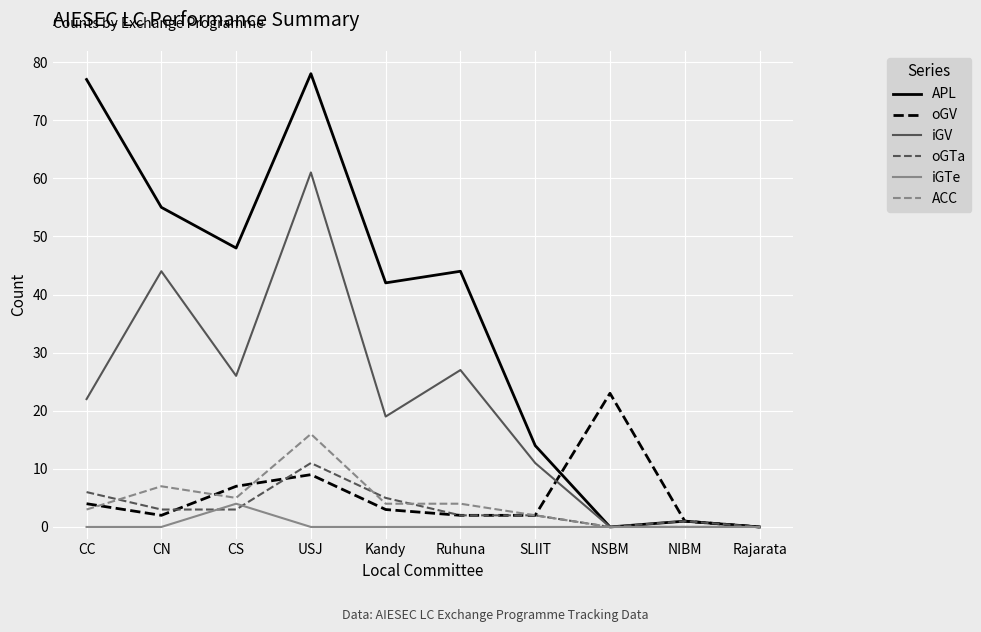

Read the iGV value at USJ.

61